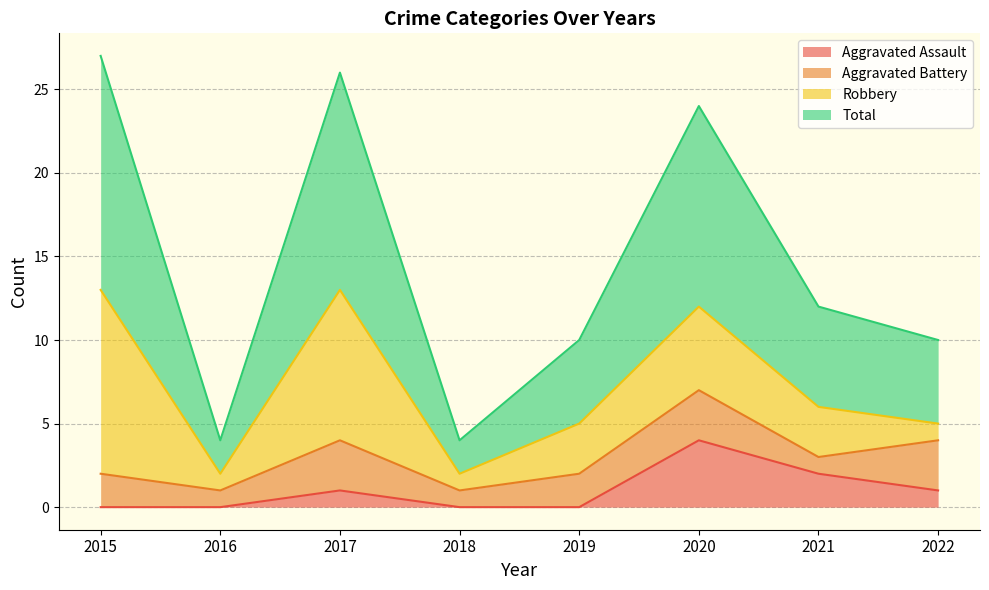

What is the sum of all Total values?

117